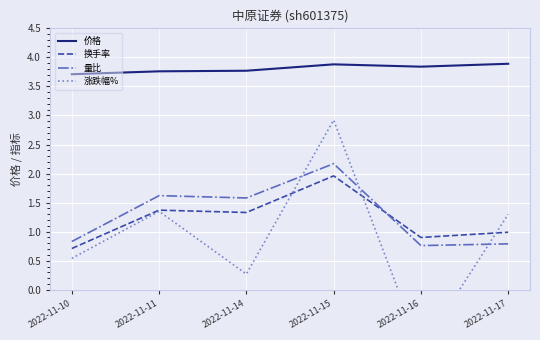

Reading left to right, extract all data points from this chart.

价格: 2022-11-10=3.7	2022-11-11=3.8	2022-11-14=3.8	2022-11-15=3.9	2022-11-16=3.8	2022-11-17=3.9
换手率: 2022-11-10=0.7	2022-11-11=1.4	2022-11-14=1.3	2022-11-15=2.0	2022-11-16=0.9	2022-11-17=1.0
量比: 2022-11-10=0.8	2022-11-11=1.6	2022-11-14=1.6	2022-11-15=2.2	2022-11-16=0.8	2022-11-17=0.8
涨跌幅%: 2022-11-10=0.5	2022-11-11=1.4	2022-11-14=0.3	2022-11-15=2.9	2022-11-16=-1.0	2022-11-17=1.3